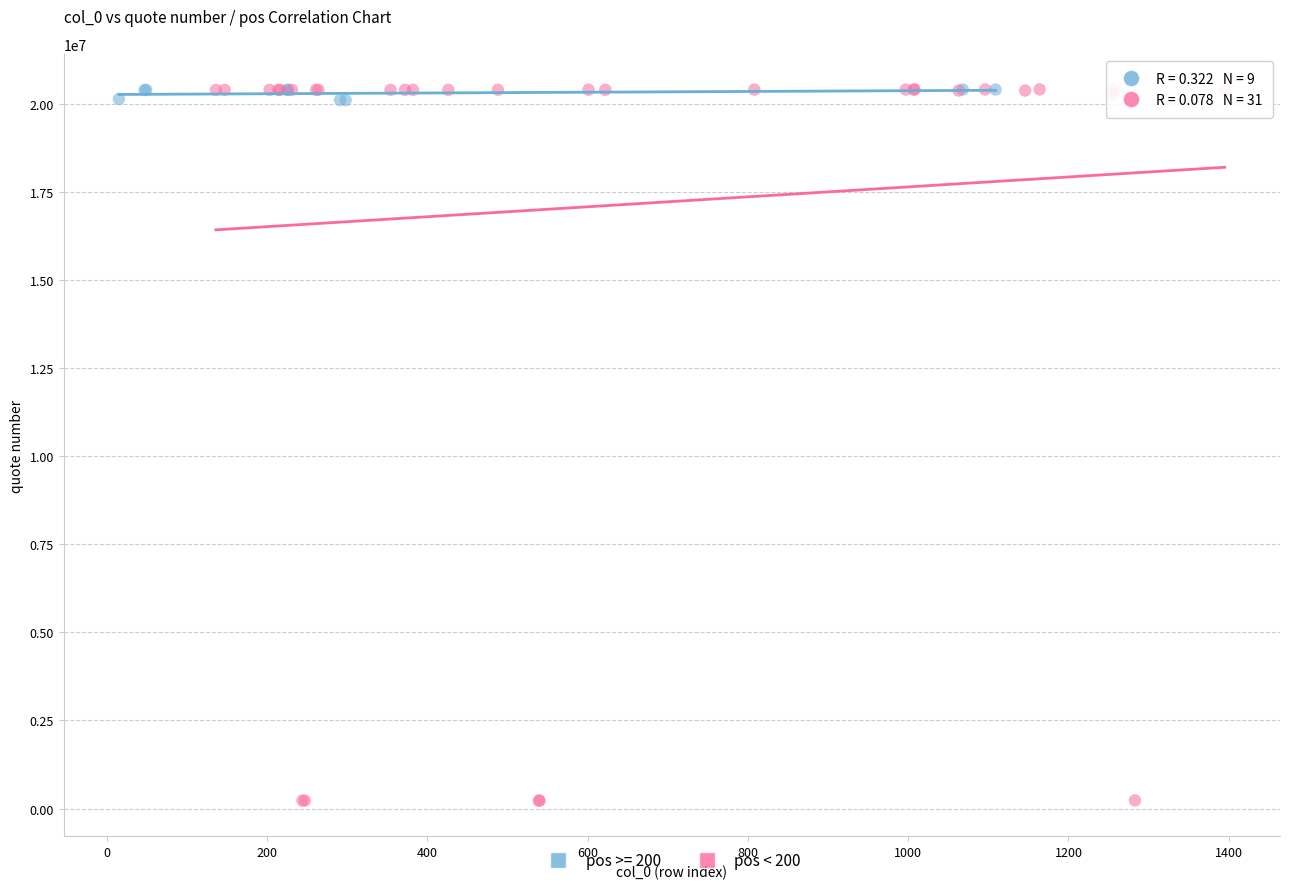

Which series has the largest Y range (max minus min)?

pos < 200